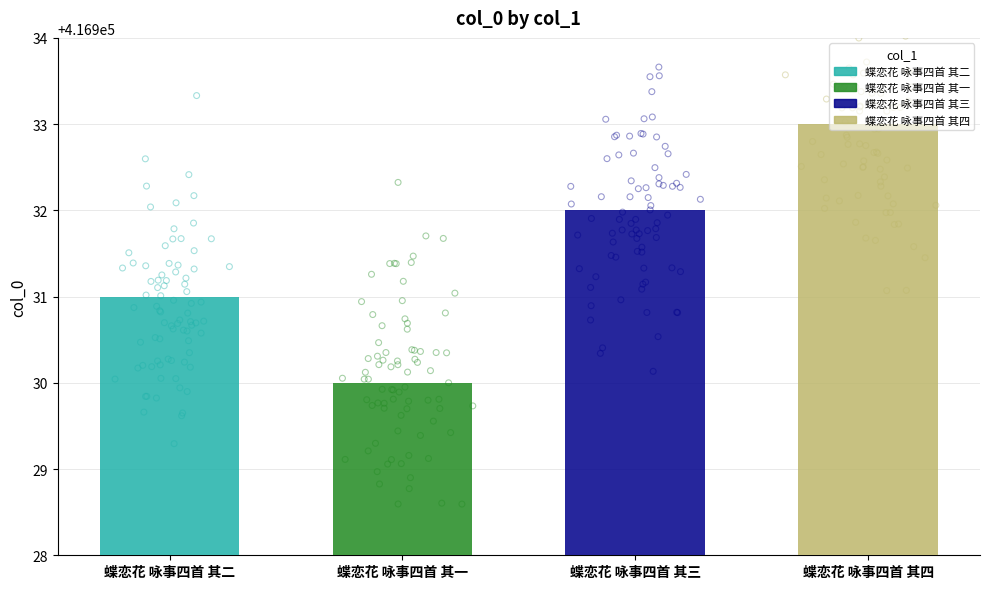

What is the change in value from 蝶恋花 咏事四首 其一 to 蝶恋花 咏事四首 其四?

+3